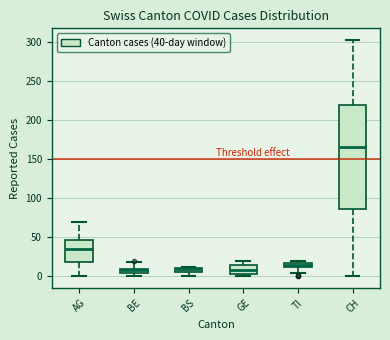

Where is the upper edge of the box for BS on the y-axis? The values are not printed on the chart, so give them approximately, as read against the axis.

10